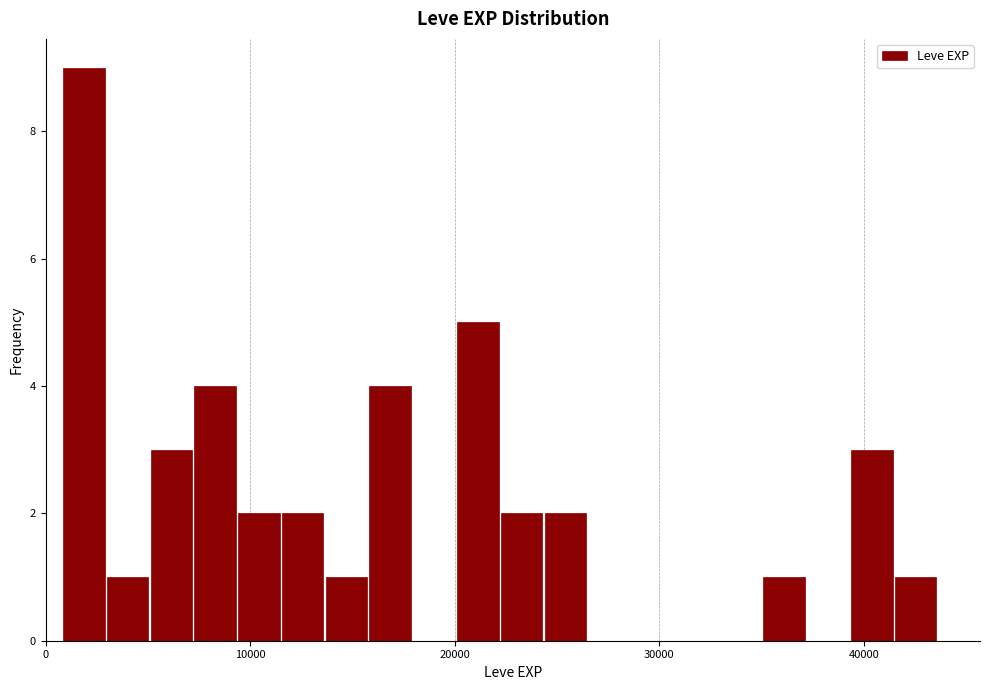

Around what value on the x-axis is the tallest bar? Give the approximate position of its centre, as read against the axis.

2000